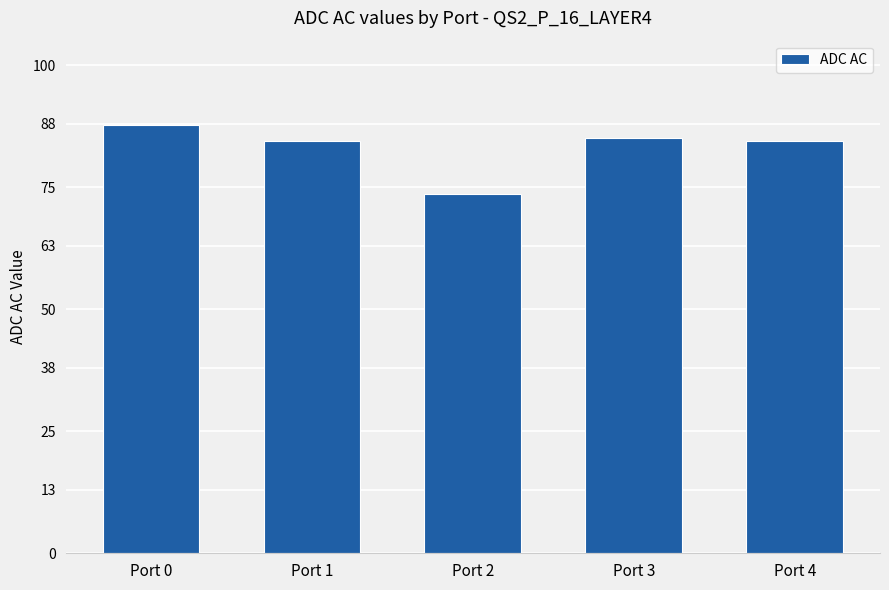

What is the approximate value at Port 1?

84.5